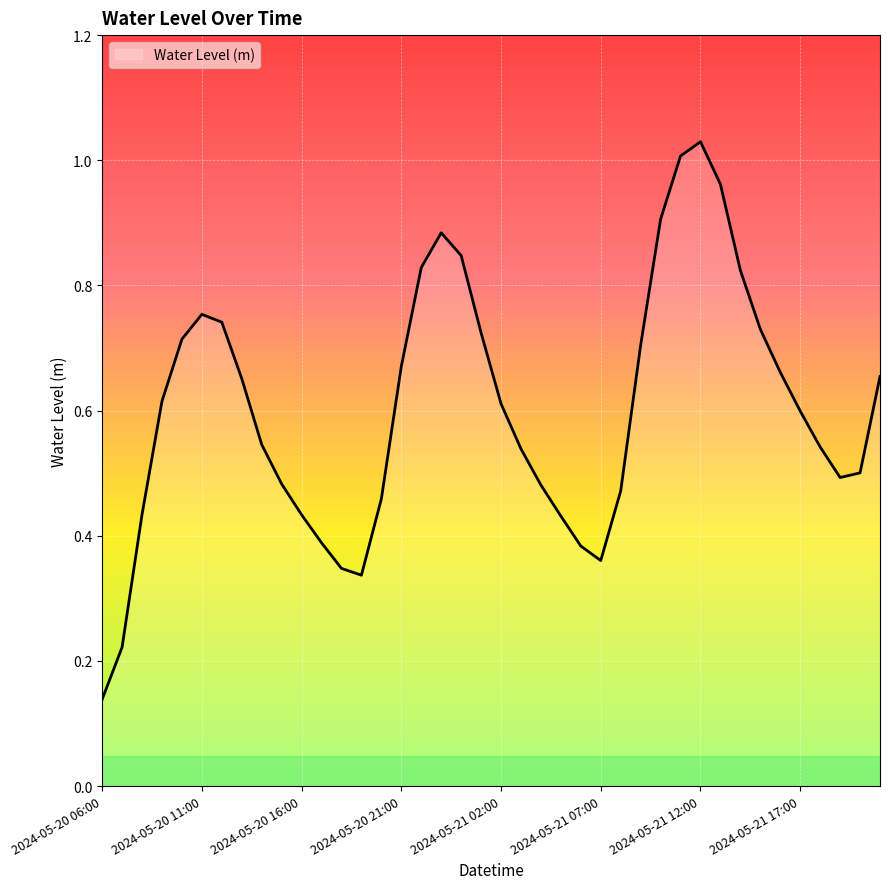

Does the chart have visible grid lines?

Yes